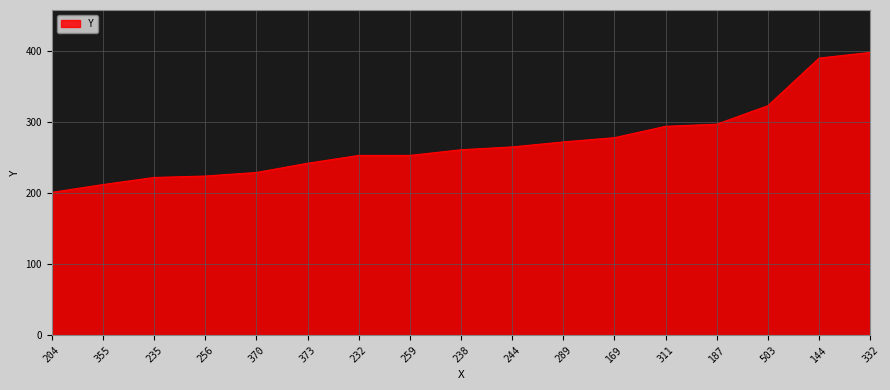

True or false: the data shows 490 at 169.

False